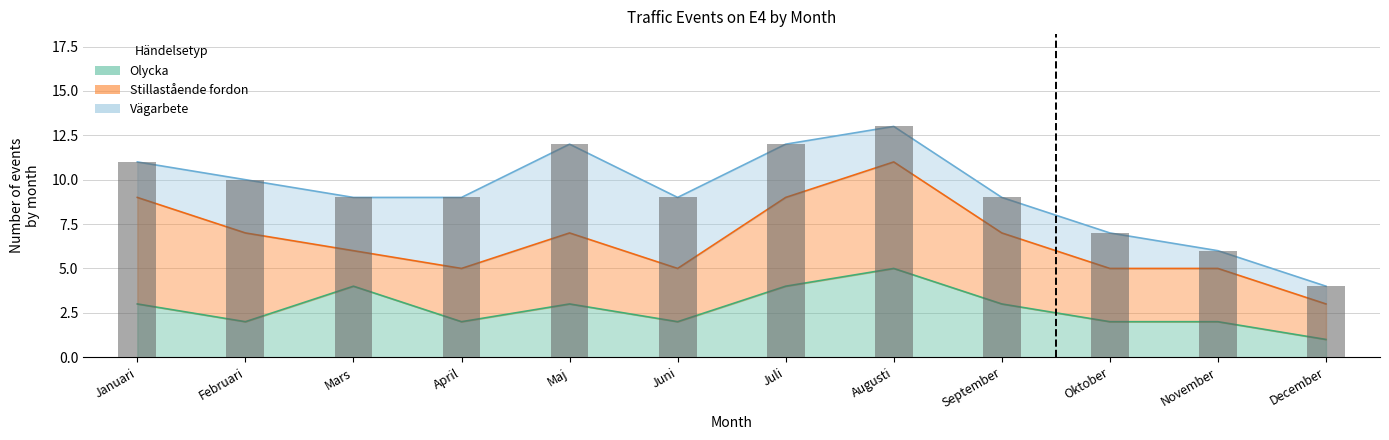

List the labels in order of value, largest first.

Augusti, Maj, Juli, Januari, Februari, Mars, April, Juni, September, Oktober, November, December